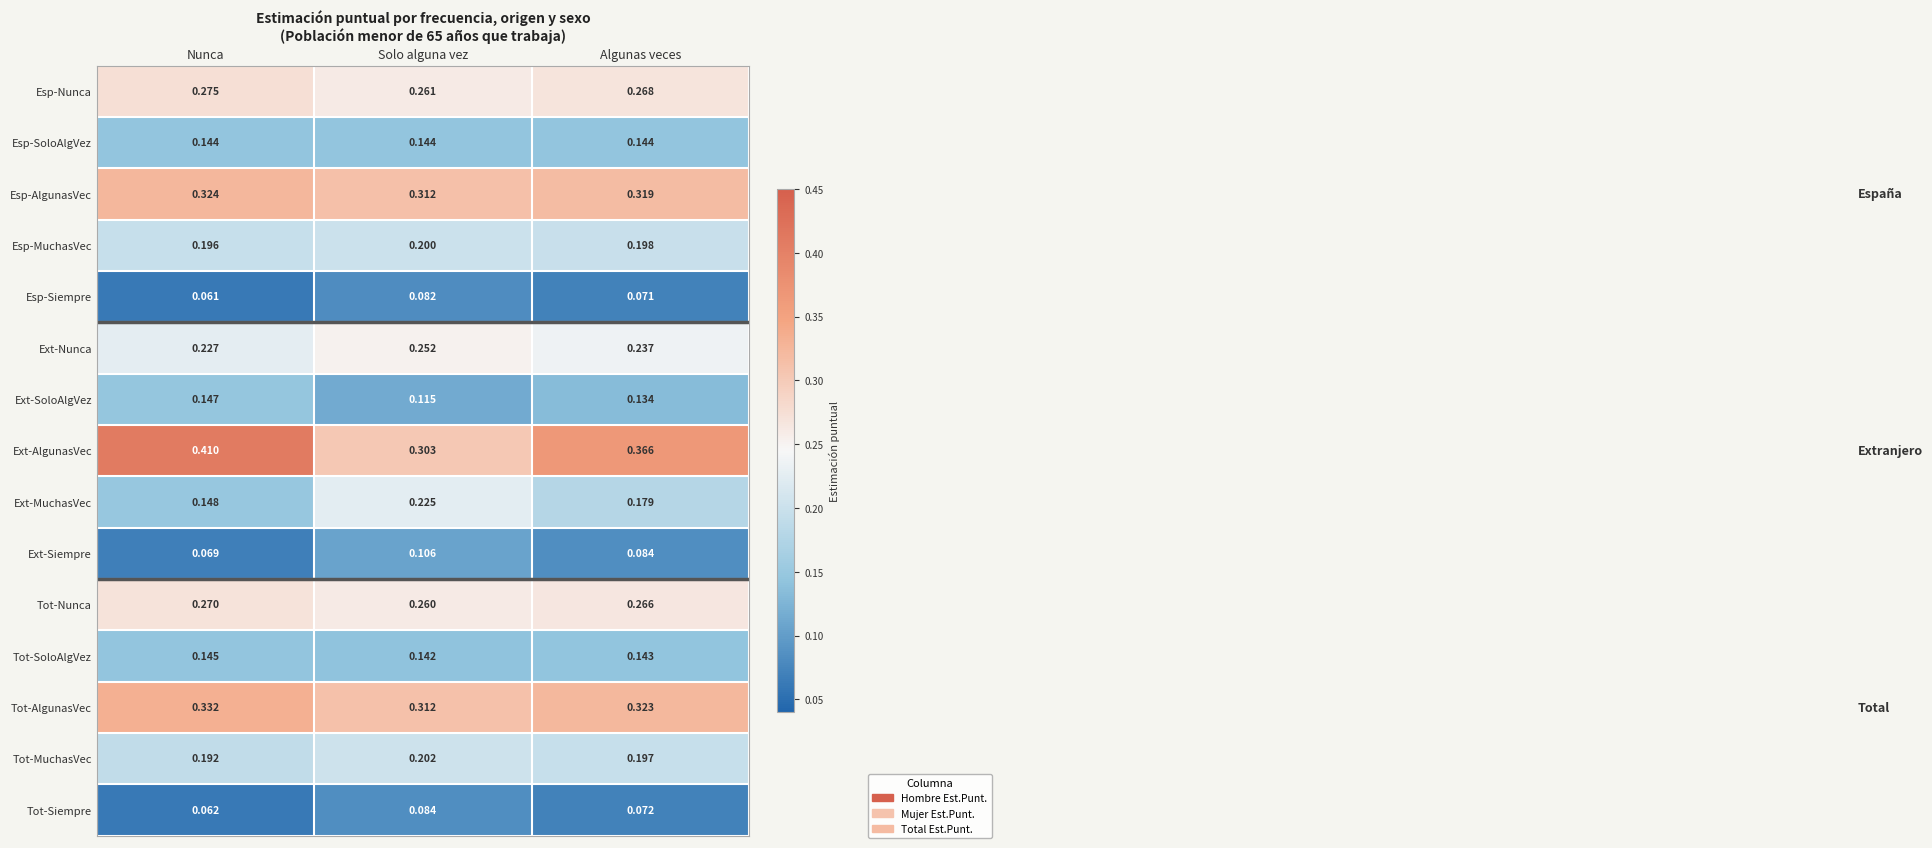

Where is Esp-AlgunasVec nearest to the value 0?

Solo alguna vez